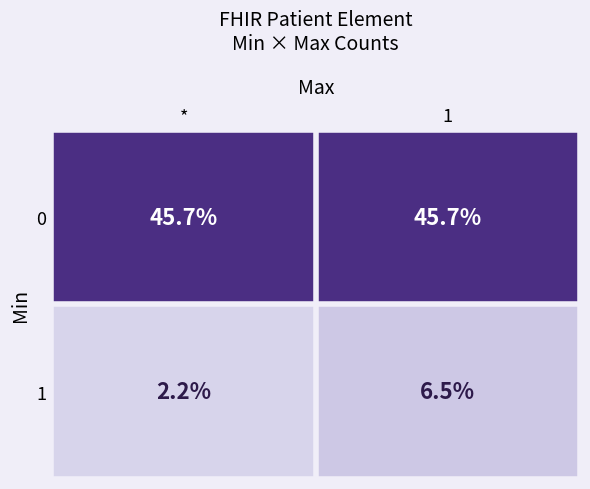

What is the greatest value displayed?

45.7